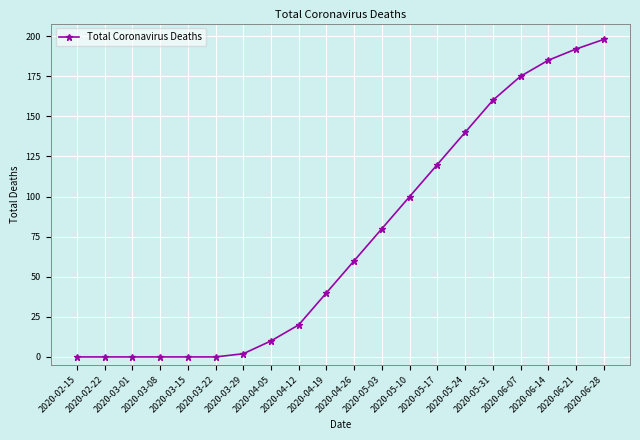

Which label corresponds to the largest value in the chart?

2020-06-28